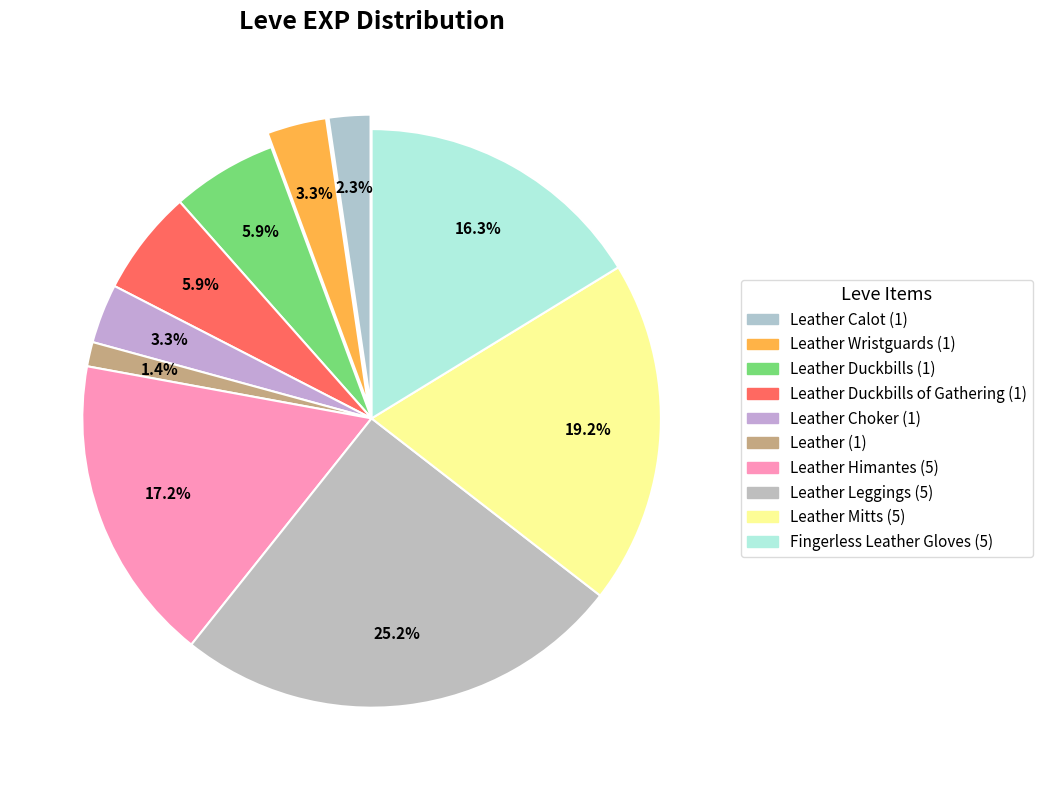

How many slices are in this pie chart?

10